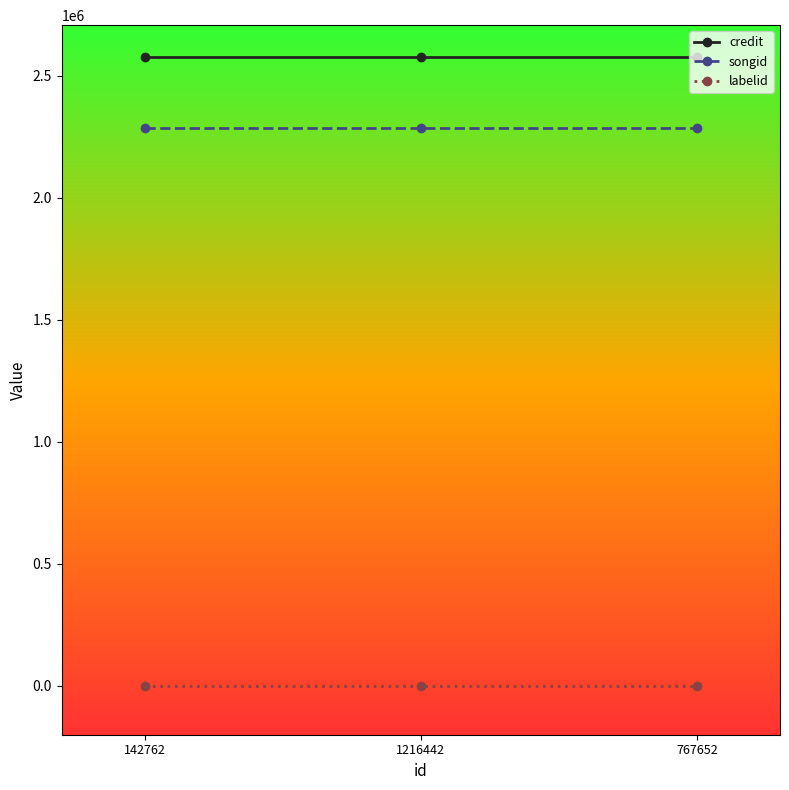

What is the sum of all labelid values?

-3